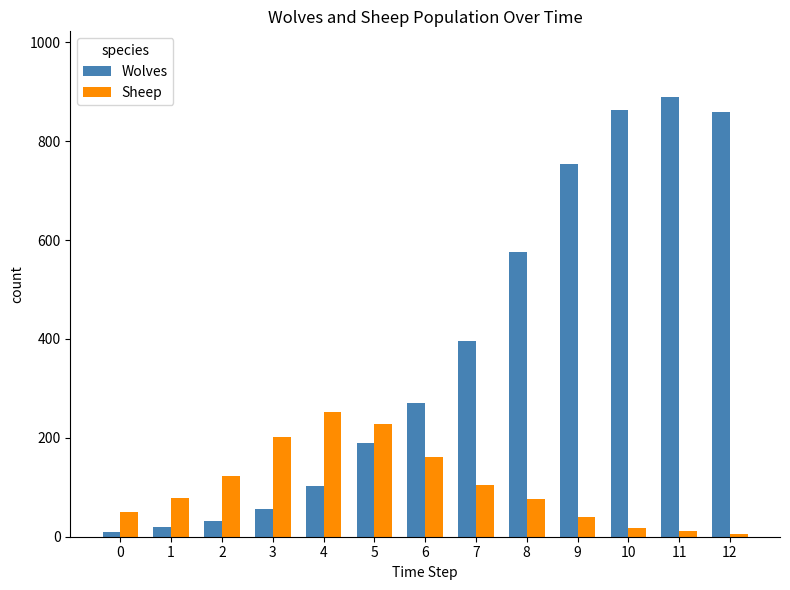

What is the approximate value of Sheep at 7, to the nearest 50?

100